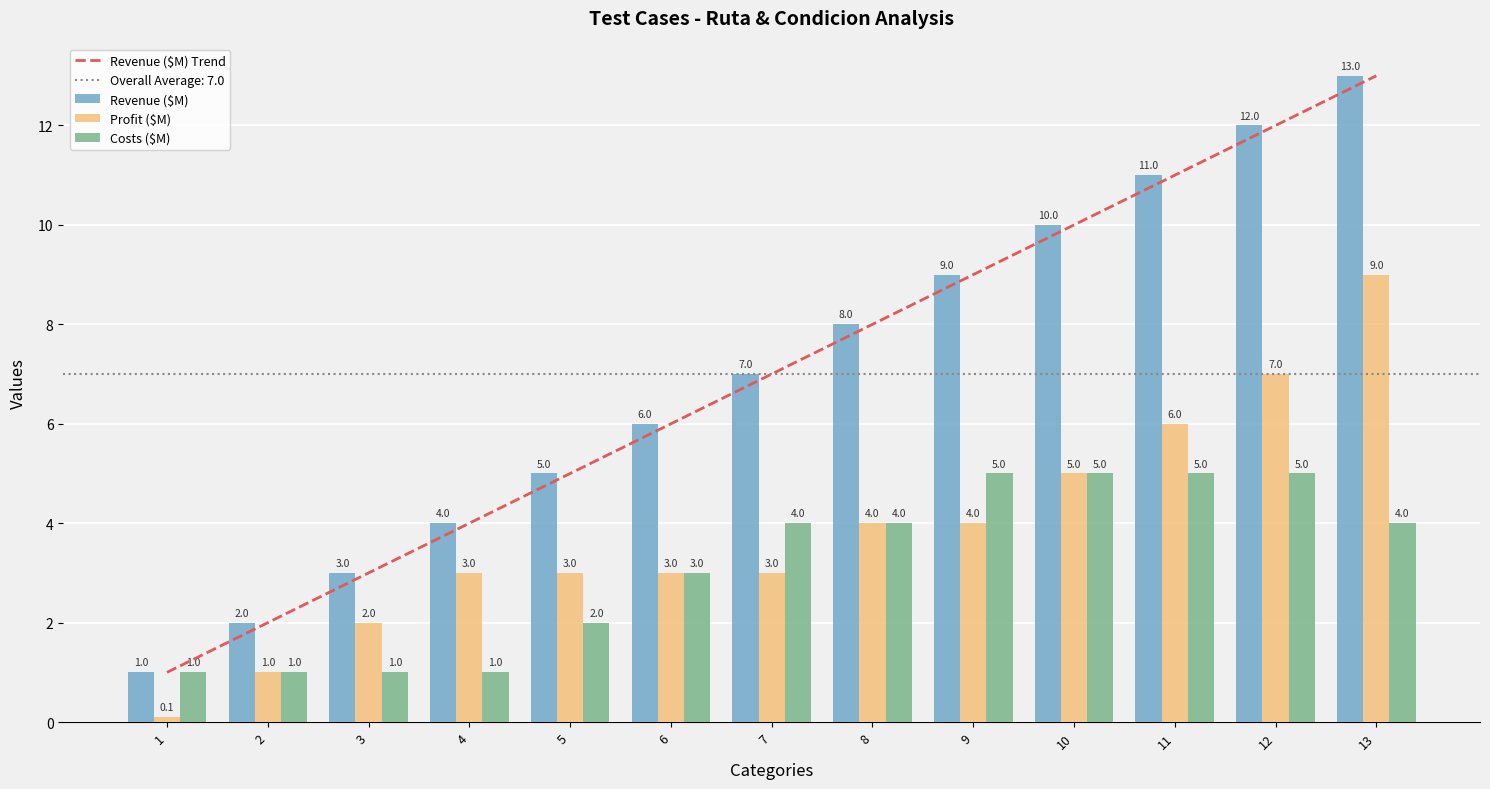

Reading left to right, transcribe all the data shown in this chart.

Revenue ($M) Trend: 1.0	2.0	3.0	4.0	5.0	6.0	7.0	8.0	9.0	10.0	11.0	12.0	13.0
Revenue ($M): 1.0	2.0	3.0	4.0	5.0	6.0	7.0	8.0	9.0	10.0	11.0	12.0	13.0
Profit ($M): 0.1	1.0	2.0	3.0	3.0	3.0	3.0	4.0	4.0	5.0	6.0	7.0	9.0
Costs ($M): 1.0	1.0	1.0	1.0	2.0	3.0	4.0	4.0	5.0	5.0	5.0	5.0	4.0